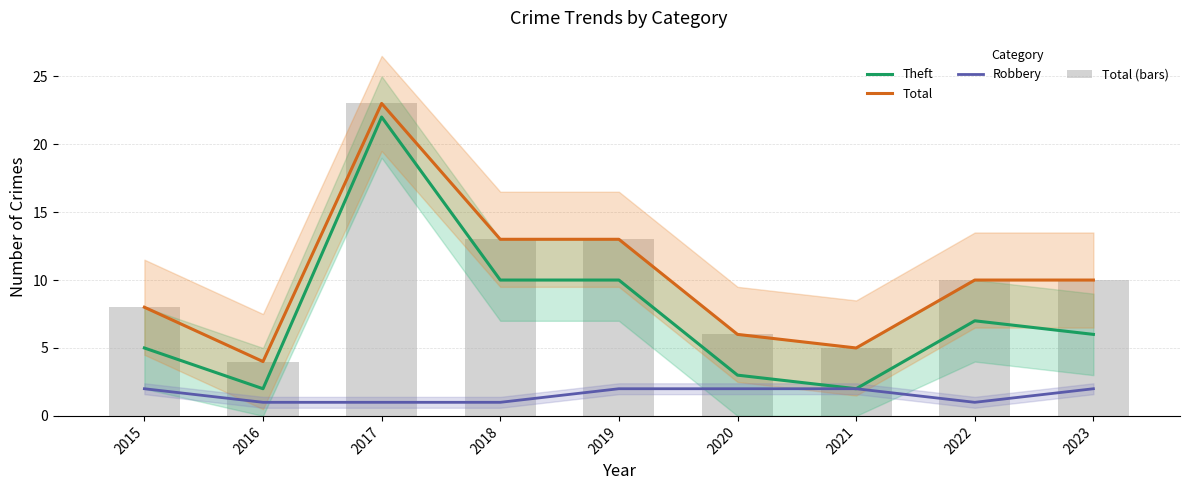

Rank the series by their maximum value, from lowest to highest.

Robbery, Theft, Total, Total (bars)